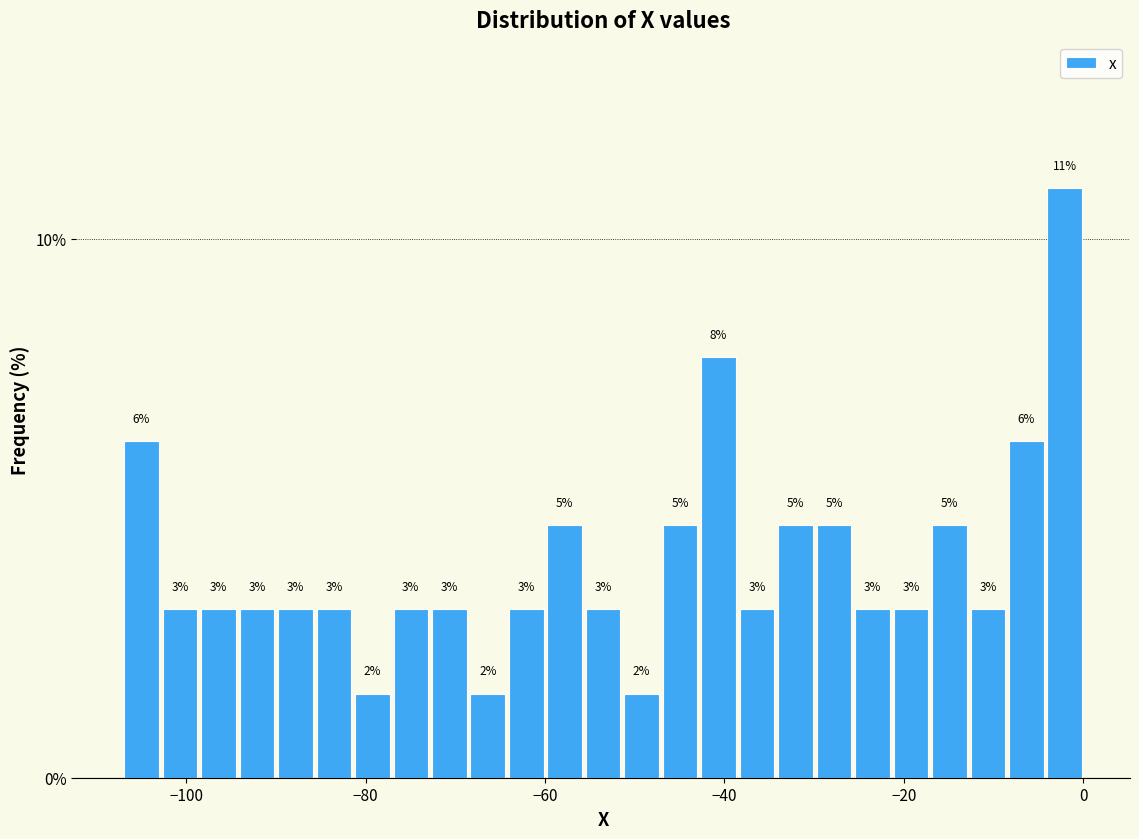

Around what value on the x-axis is the tallest bar? Give the approximate position of its centre, as read against the axis.

-2